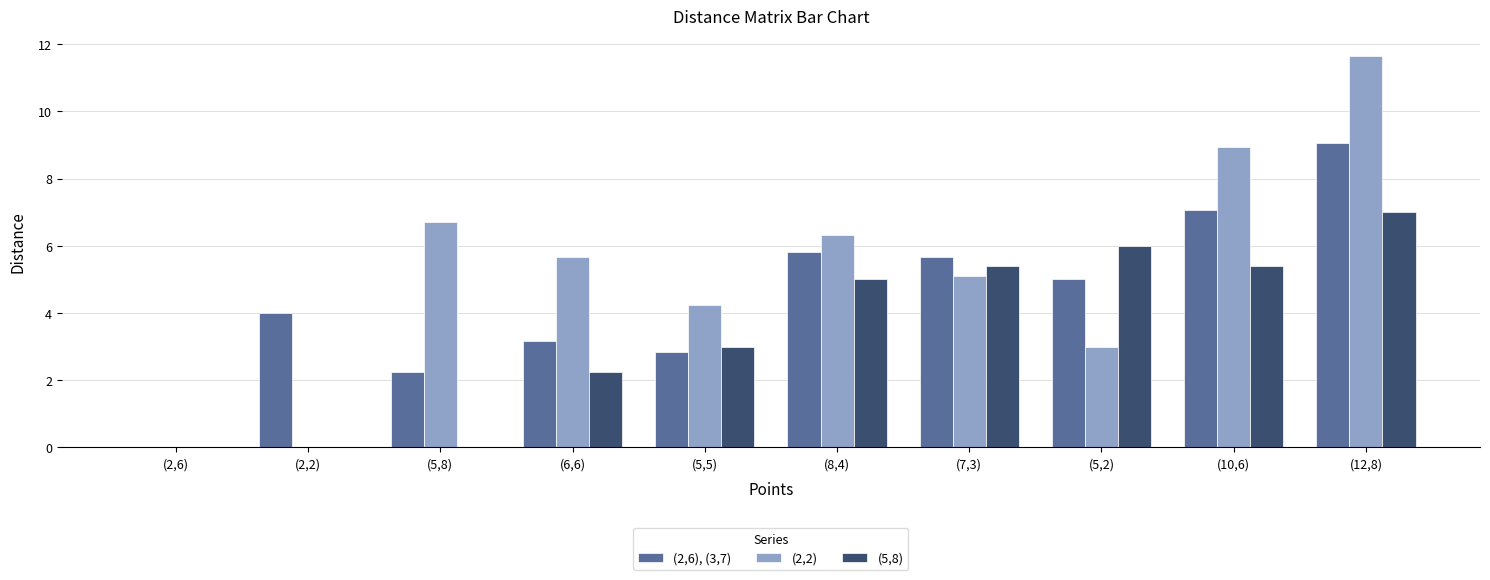

The value of (5,8) at (6,6) is 2.2. True or false?

True